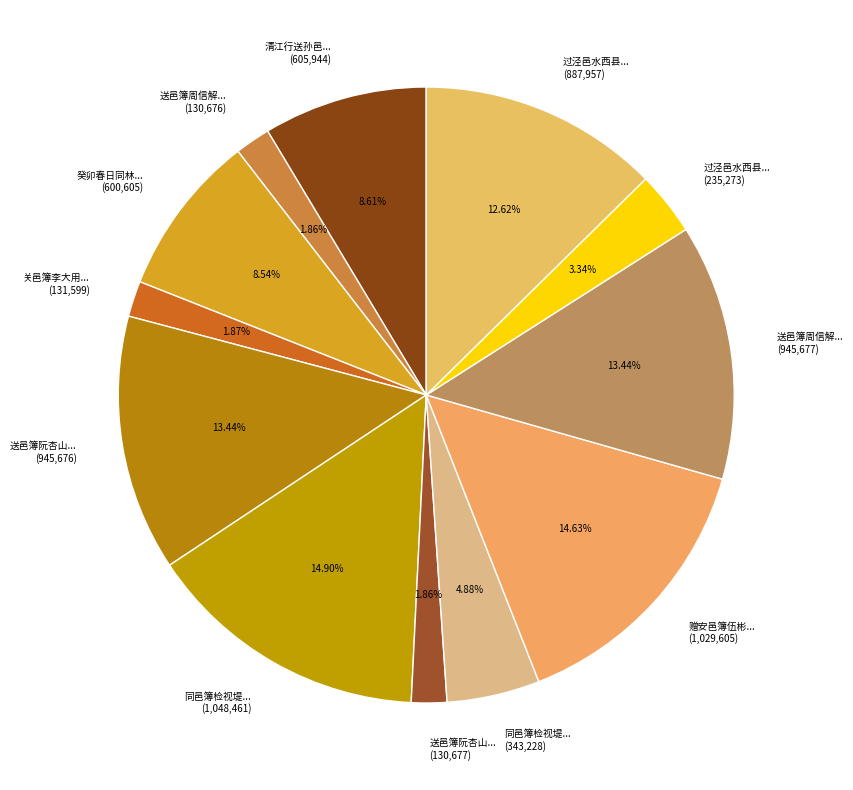

How many segments does this pie chart have?

12